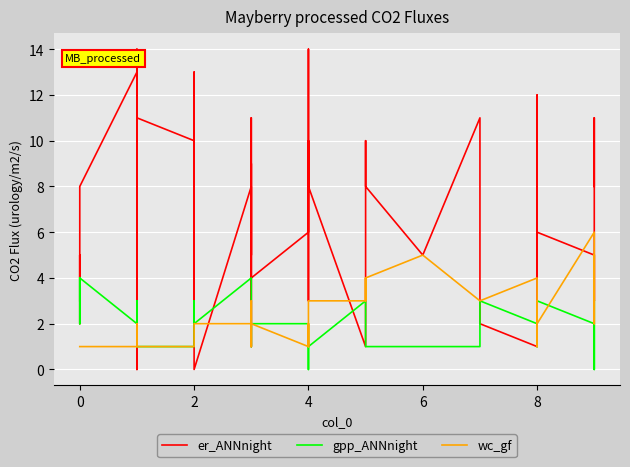

After their last crossing, which series has the higher values: er_ANNnight or gpp_ANNnight?

er_ANNnight